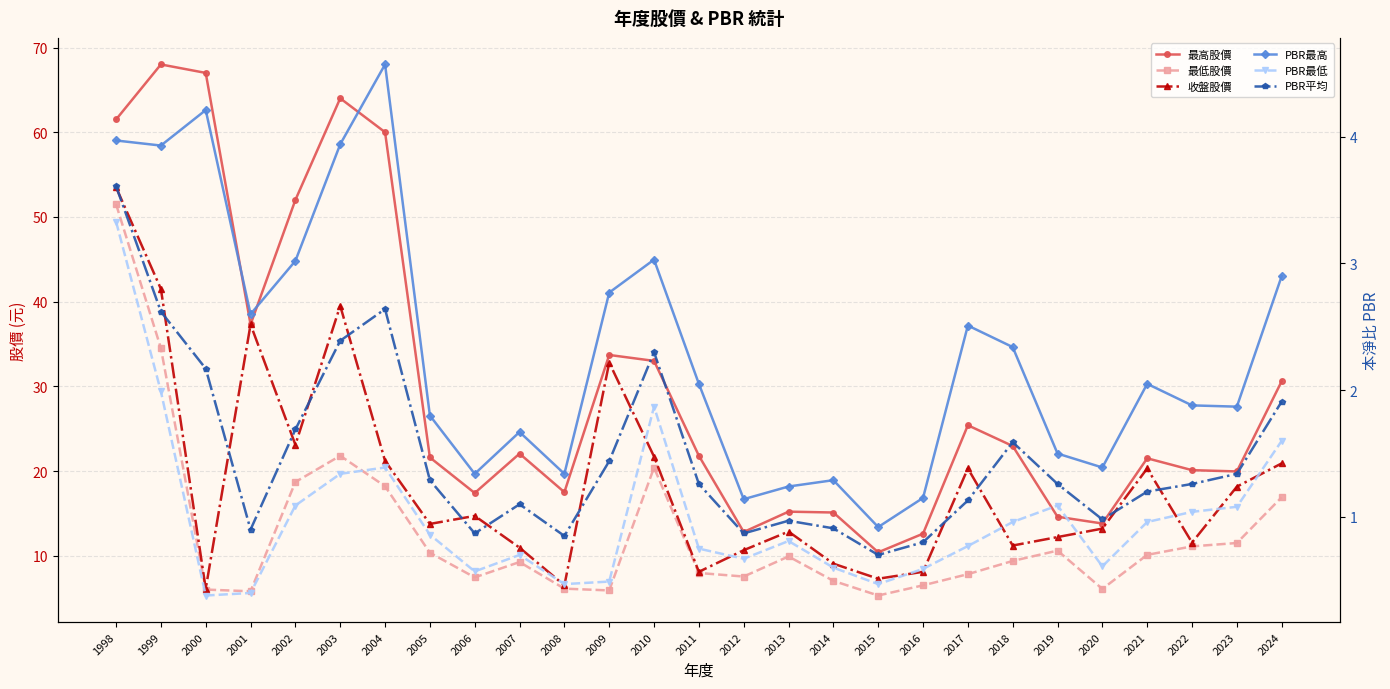

What is the difference between the PBR最低 values at 2004 and 1998?

1.9